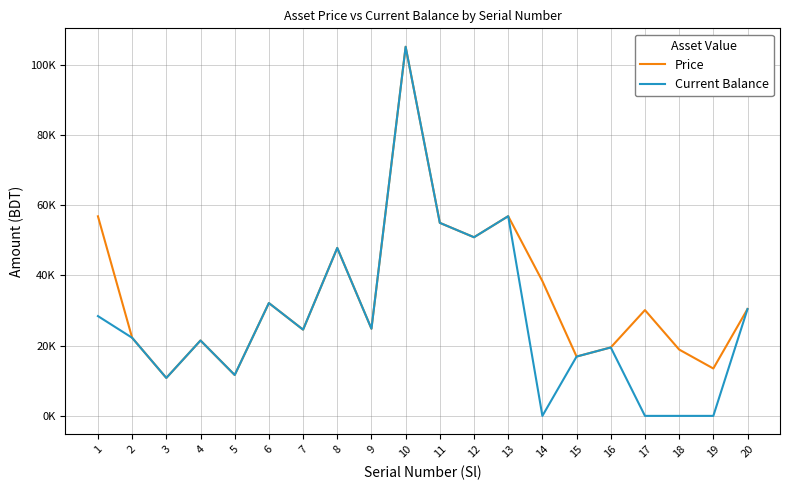

At which category does the chart reach its peak across all series?

10